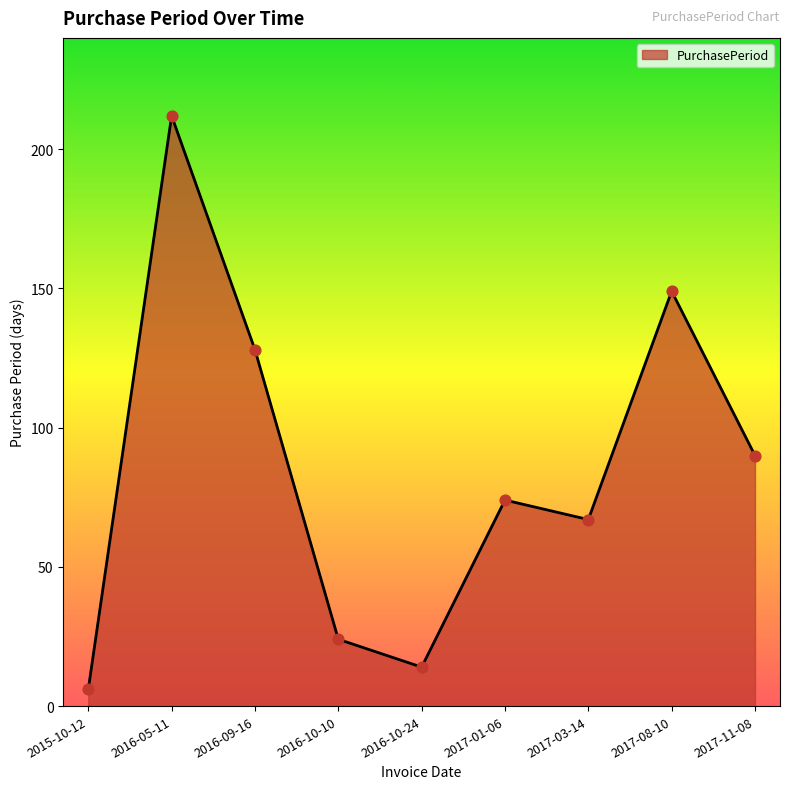

Approximately how many times larger is the value at 2017-08-10 compared to 2017-11-08?

1.7